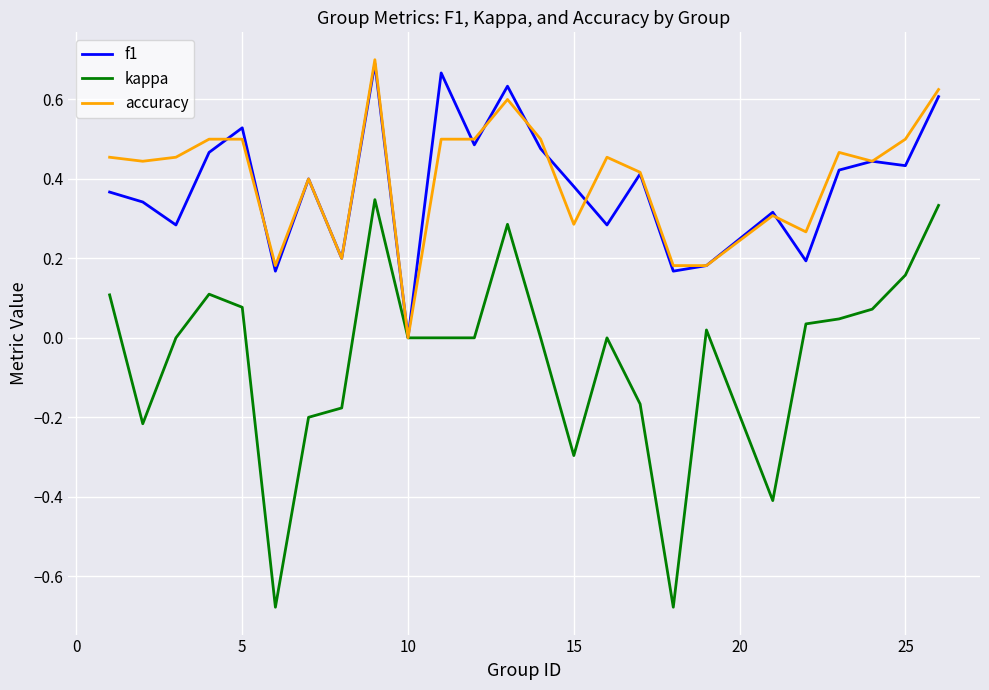

Which series has the widest spread of values?

kappa